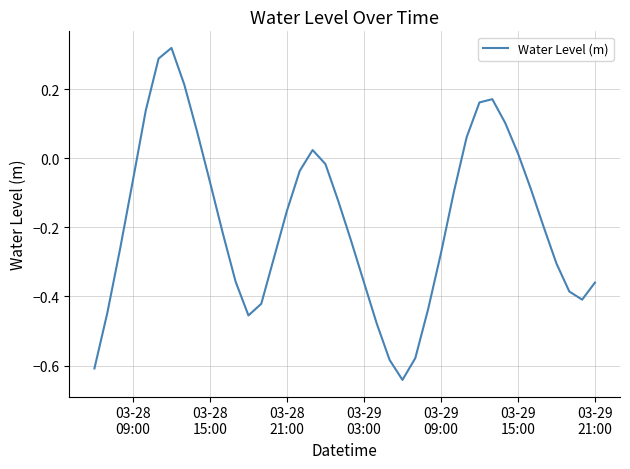

What is the difference between the maximum and minimum values?

1.0